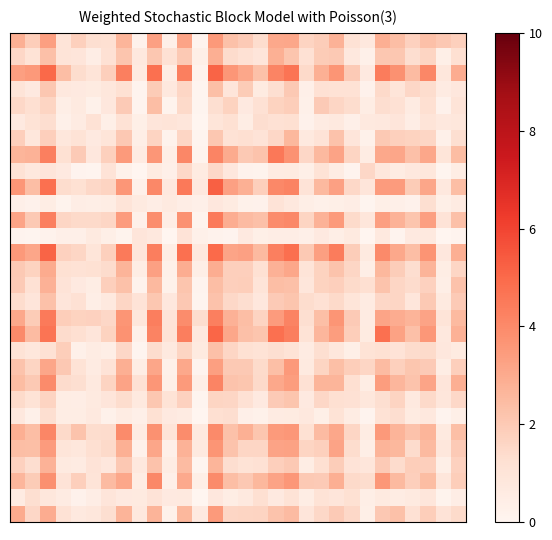

How many categories are shown in the chart?

30